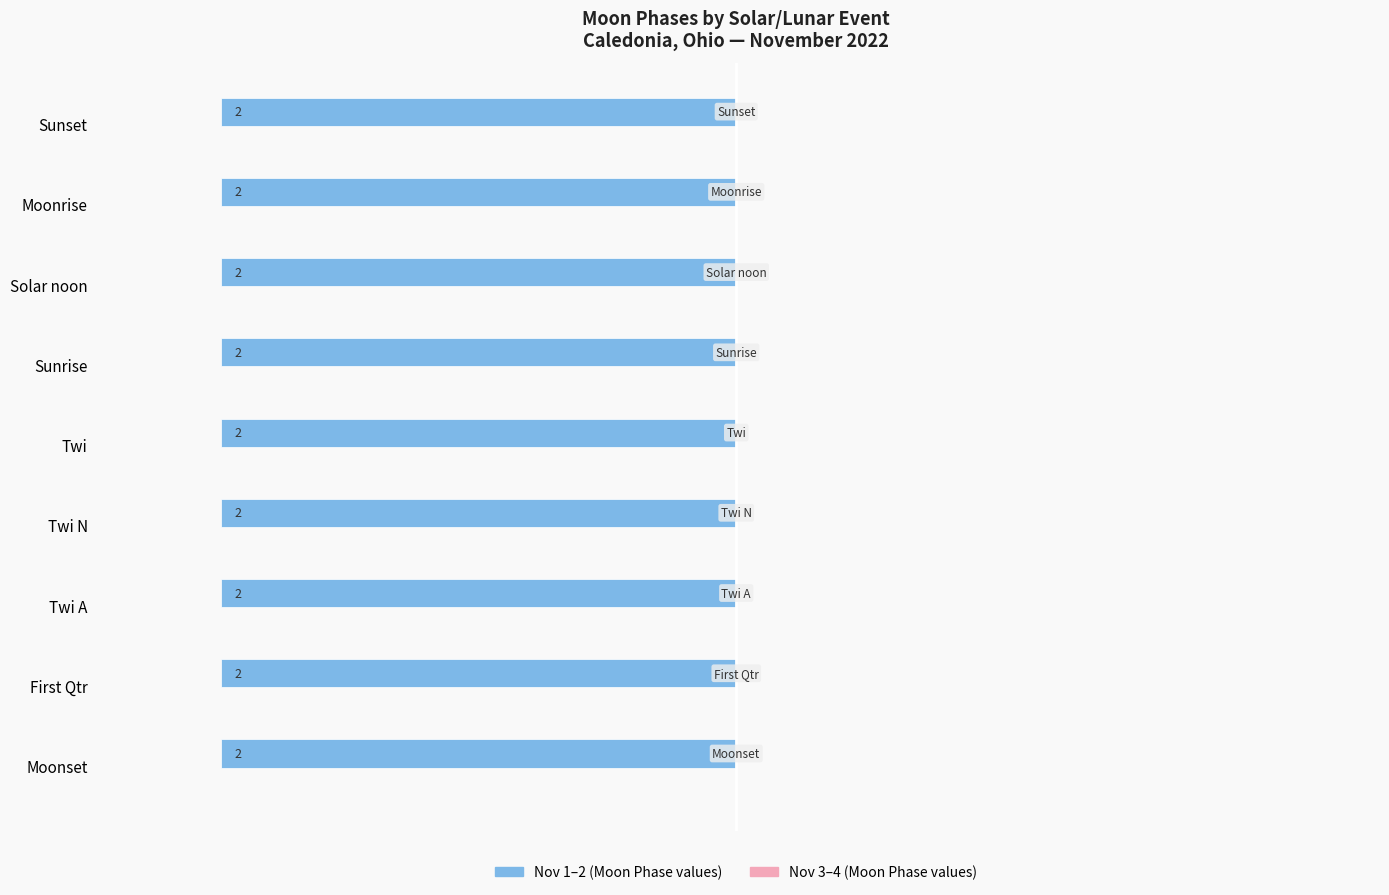

What is the label of the 9th bar from the left?

Sunset